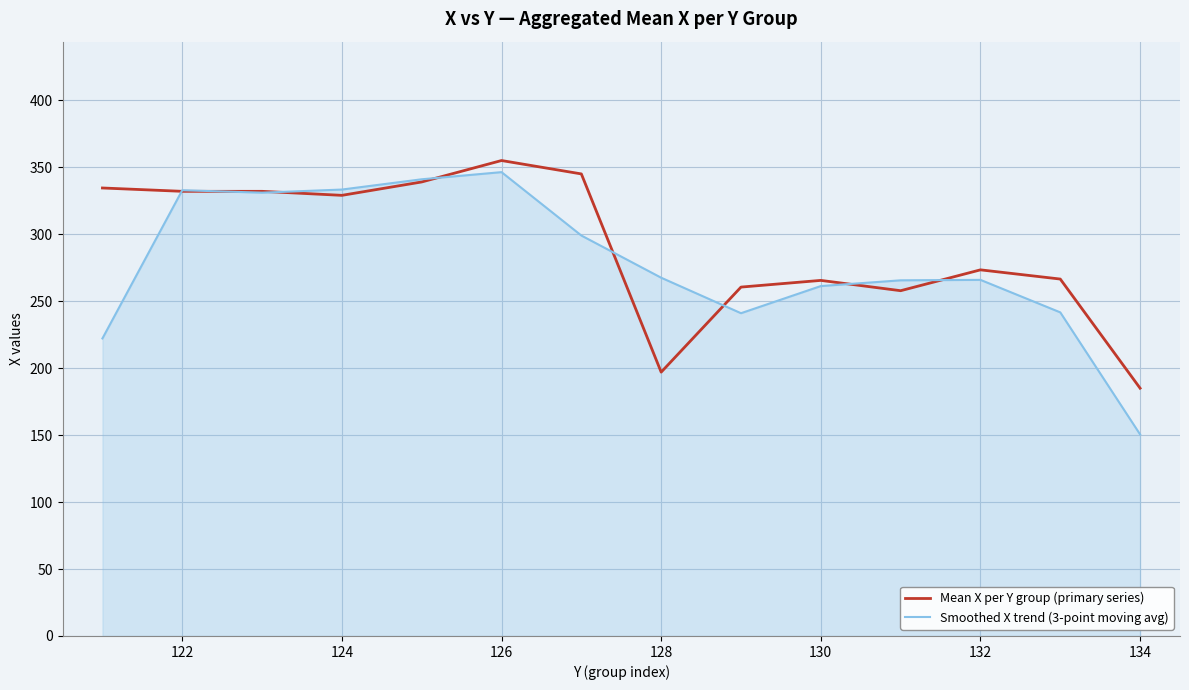

What is the sum of all Mean X per Y group (primary series) values?

4072.2